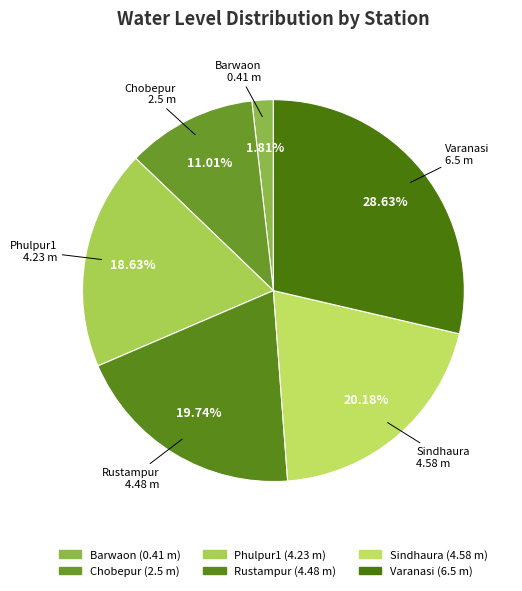

To the nearest percent, what is the average slice percentage?

17%